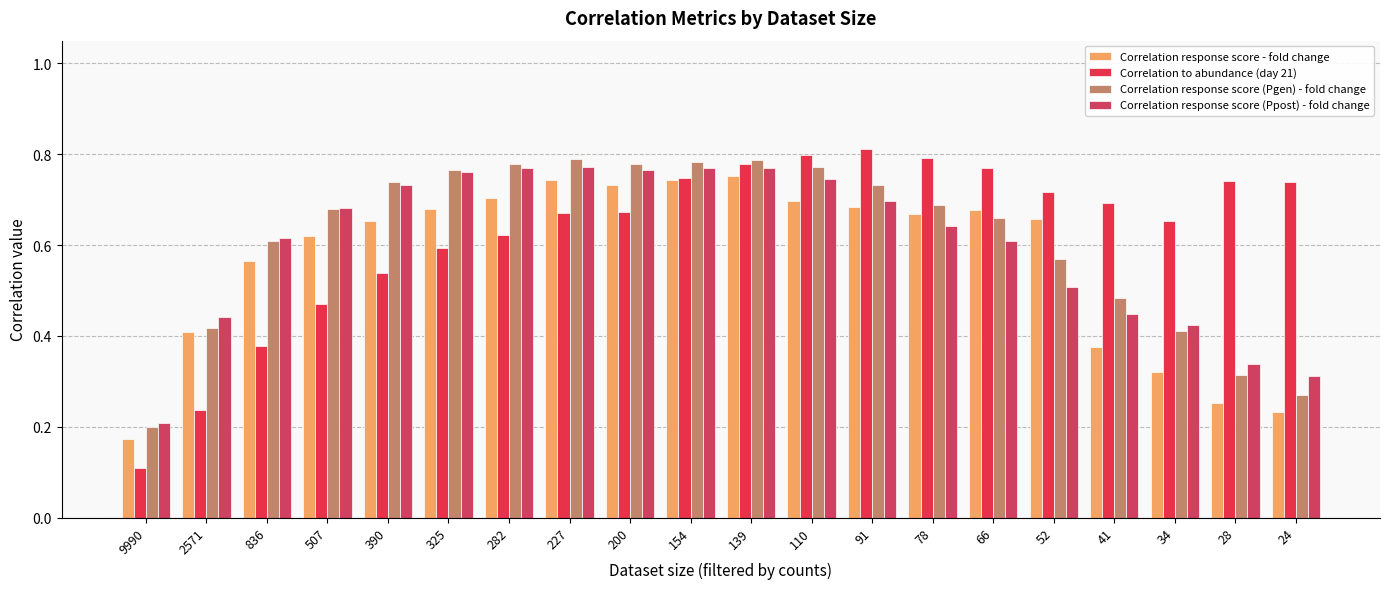

Reading left to right, what are all the values shown in this chart?

Correlation response score - fold change: 9990=0.2	2571=0.4	836=0.6	507=0.6	390=0.7	325=0.7	282=0.7	227=0.7	200=0.7	154=0.7	139=0.8	110=0.7	91=0.7	78=0.7	66=0.7	52=0.7	41=0.4	34=0.3	28=0.3	24=0.2
Correlation to abundance (day 21): 9990=0.1	2571=0.2	836=0.4	507=0.5	390=0.5	325=0.6	282=0.6	227=0.7	200=0.7	154=0.7	139=0.8	110=0.8	91=0.8	78=0.8	66=0.8	52=0.7	41=0.7	34=0.7	28=0.7	24=0.7
Correlation response score (Pgen) - fold change: 9990=0.2	2571=0.4	836=0.6	507=0.7	390=0.7	325=0.8	282=0.8	227=0.8	200=0.8	154=0.8	139=0.8	110=0.8	91=0.7	78=0.7	66=0.7	52=0.6	41=0.5	34=0.4	28=0.3	24=0.3
Correlation response score (Ppost) - fold change: 9990=0.2	2571=0.4	836=0.6	507=0.7	390=0.7	325=0.8	282=0.8	227=0.8	200=0.8	154=0.8	139=0.8	110=0.7	91=0.7	78=0.6	66=0.6	52=0.5	41=0.4	34=0.4	28=0.3	24=0.3